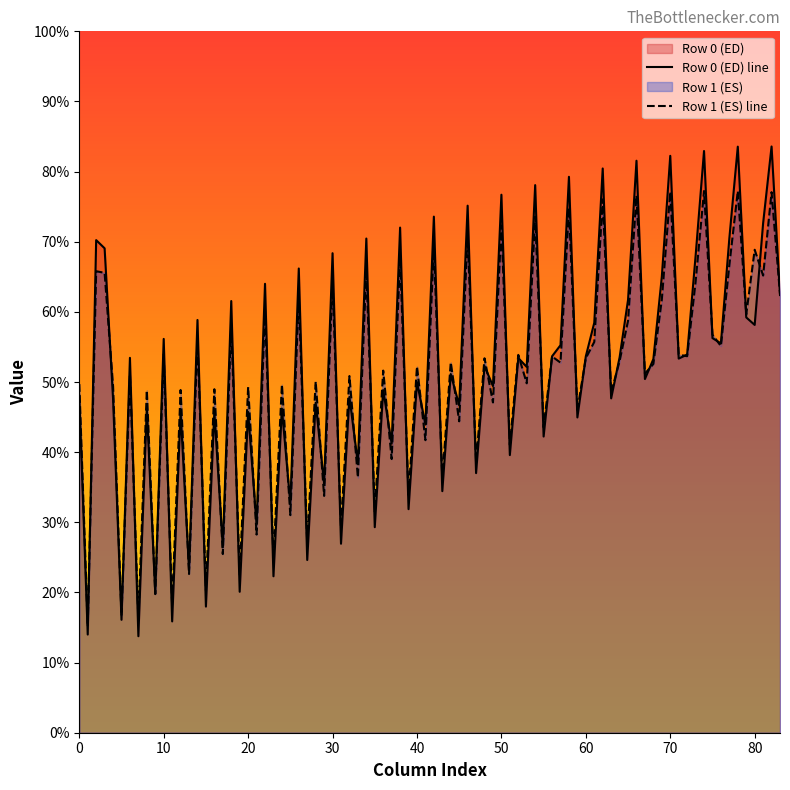

What is the total value across all series at 0?

97.8